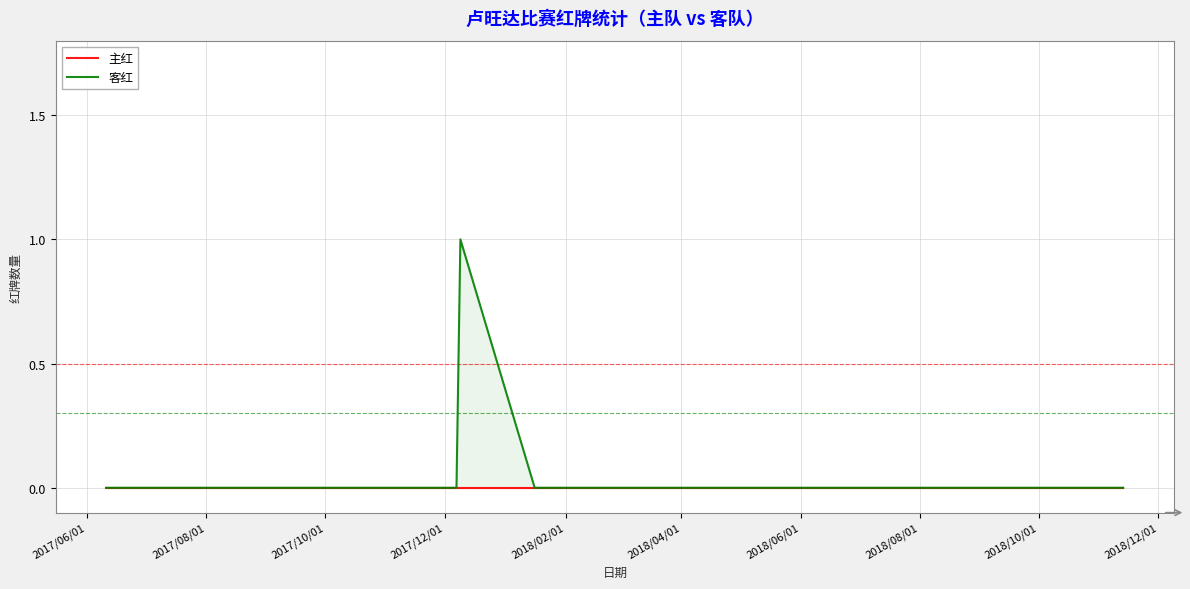

True or false: 客红 and 主红 intersect in this chart.

False